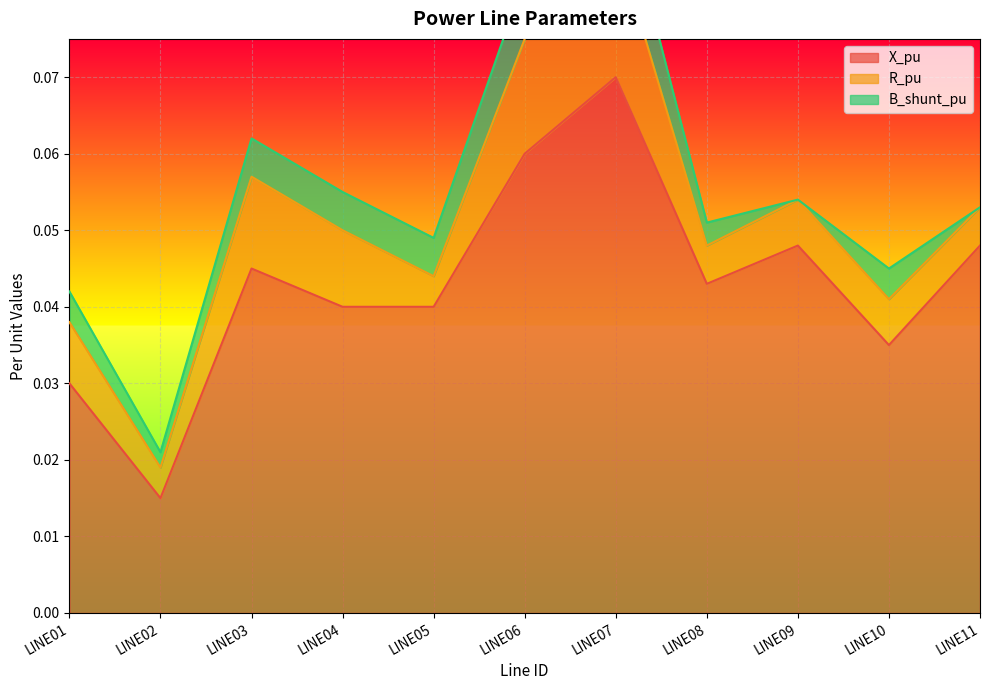

In B_shunt_pu, how many points are lower than both neighbors (excluding endpoints)?

2